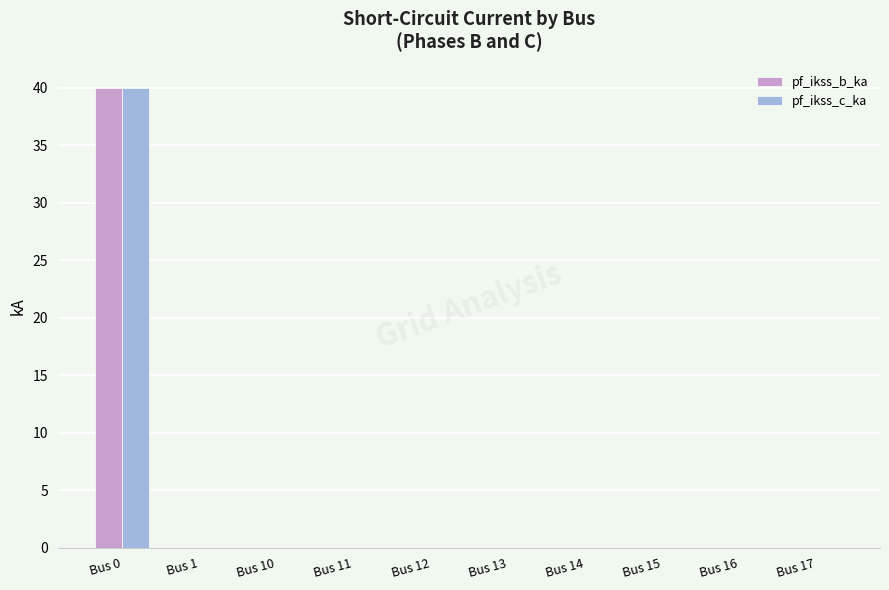

True or false: pf_ikss_b_ka has a value of -18.7 at Bus 1.

False